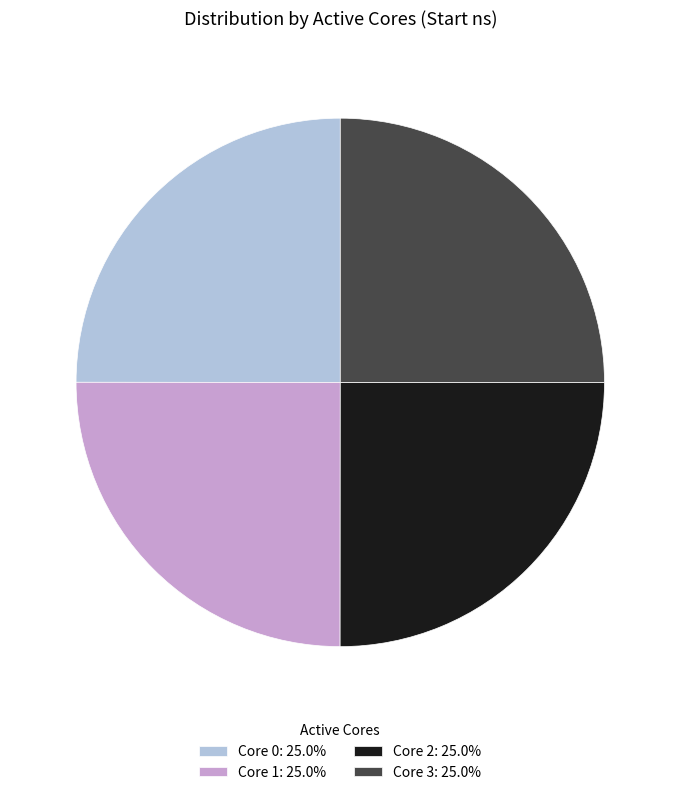

What is the ratio of the value at Core 1: 25.0% to the value at Core 3: 25.0%?

1.0